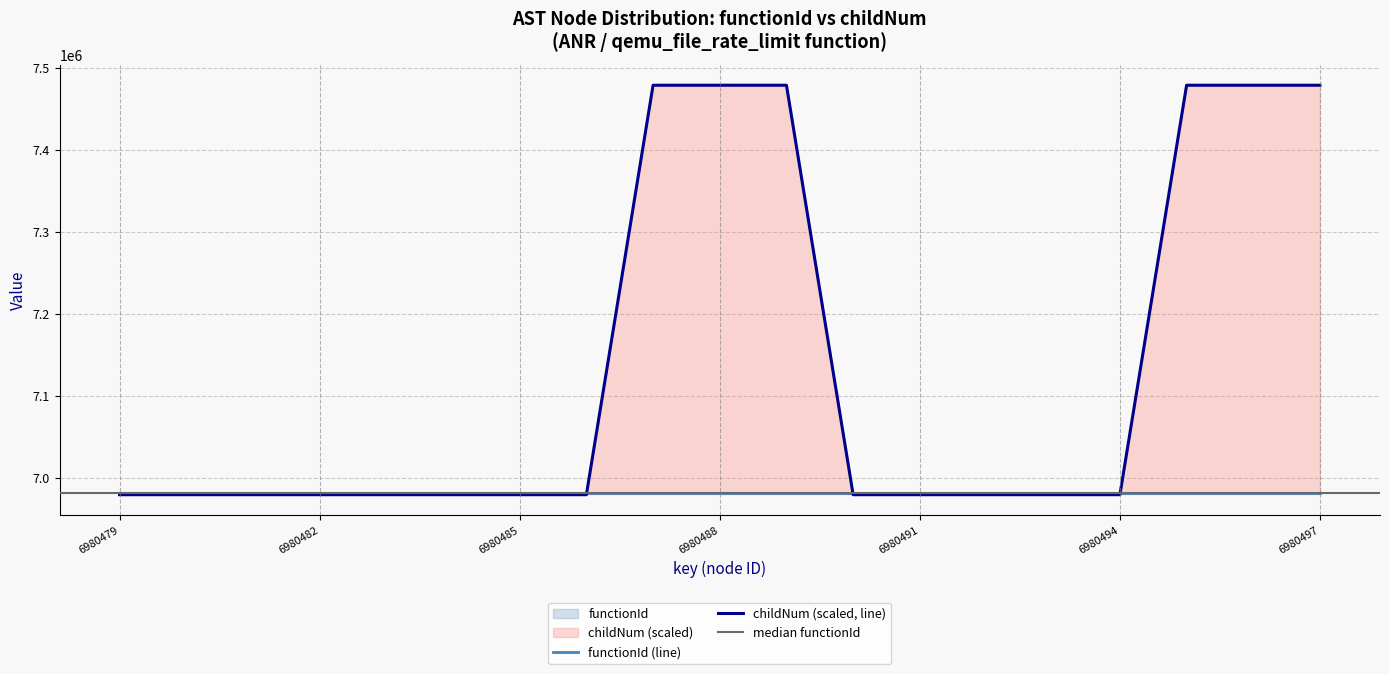

What is the value of the 3rd point from the left?

6979000